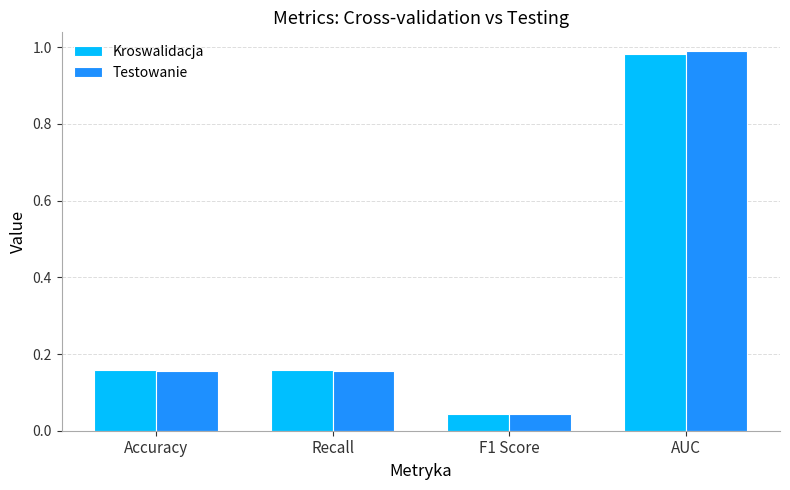

Which series has the widest spread of values?

Testowanie